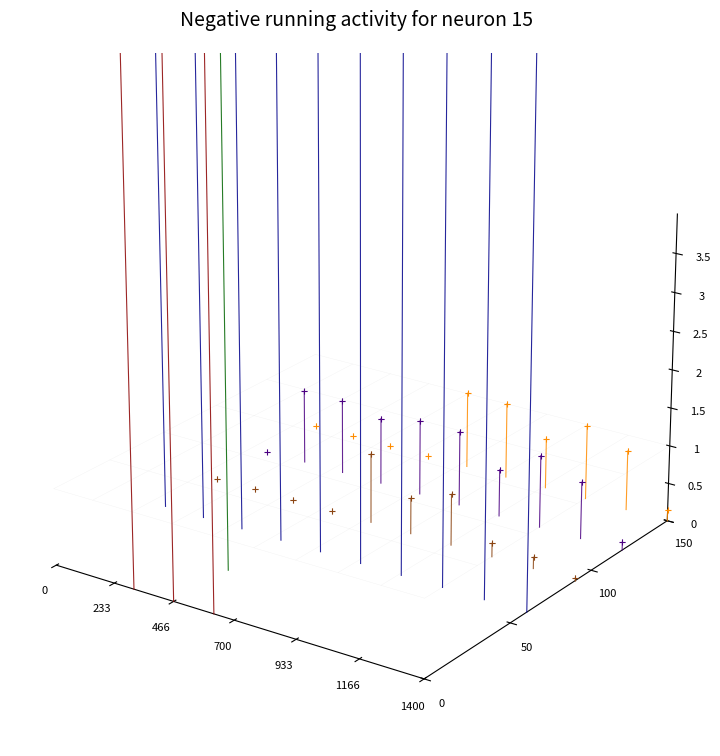

The Group1 series shows -0.0 at 1400. True or false?

False